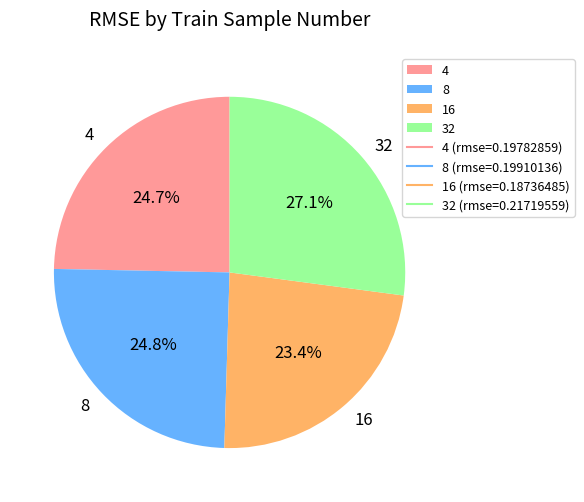

To the nearest percent, what portion does 32 represent?

27%